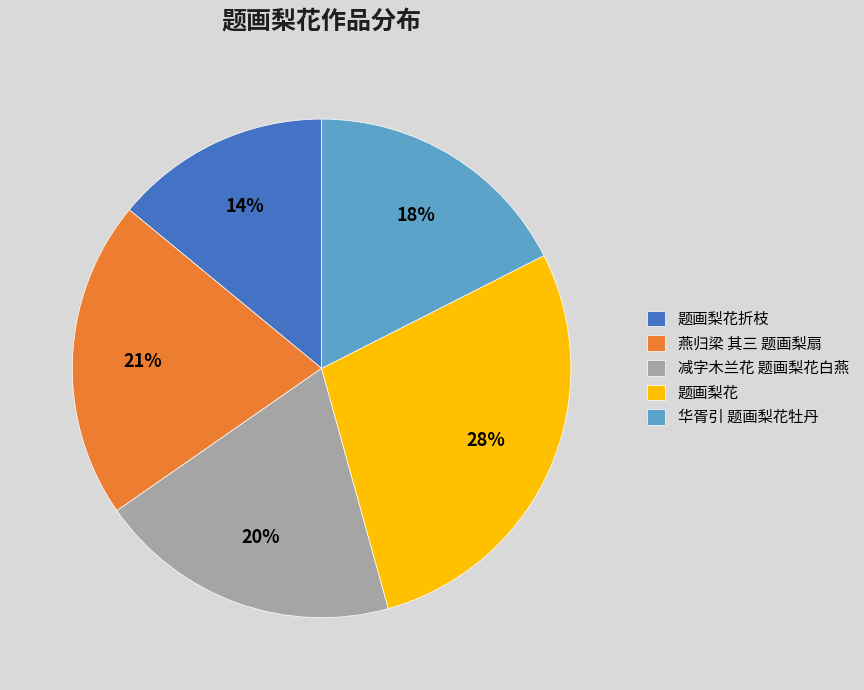

Count the number of slices in the pie.

5